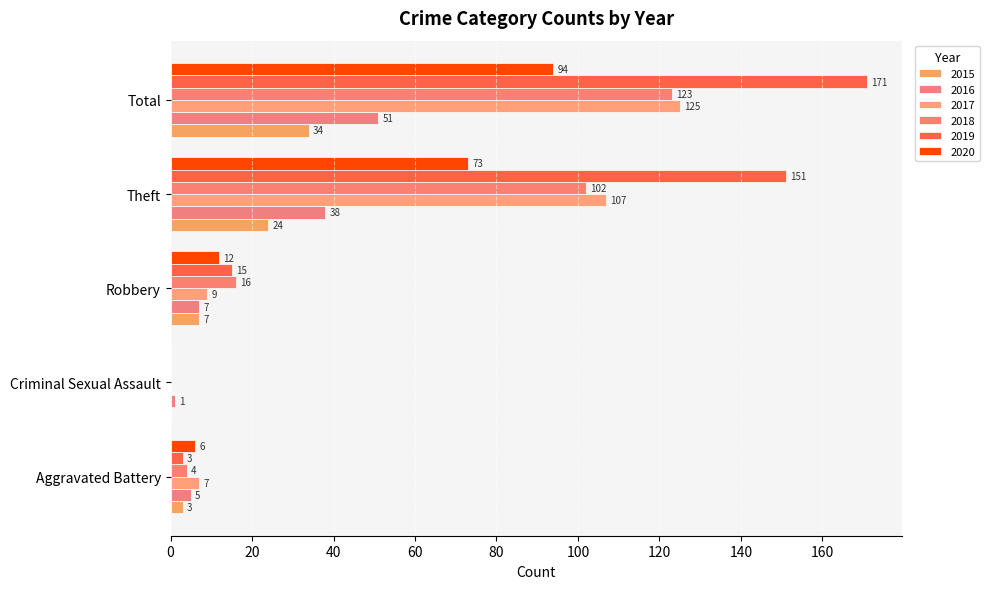

Which category has the highest value across all series?

Total